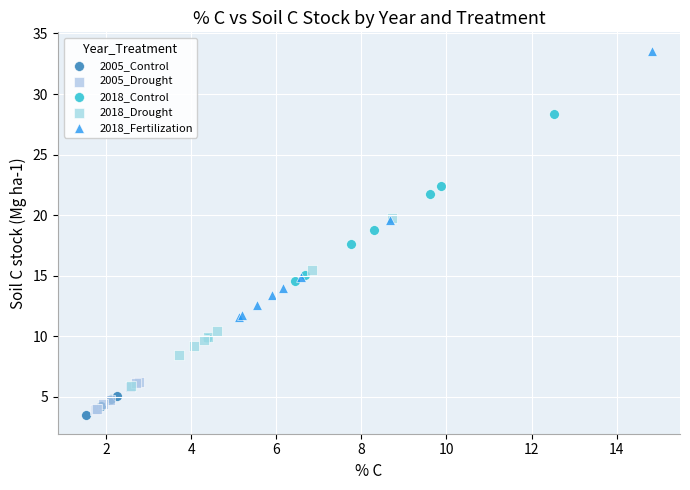

Which series contains the highest Y value?

2018_Fertilization